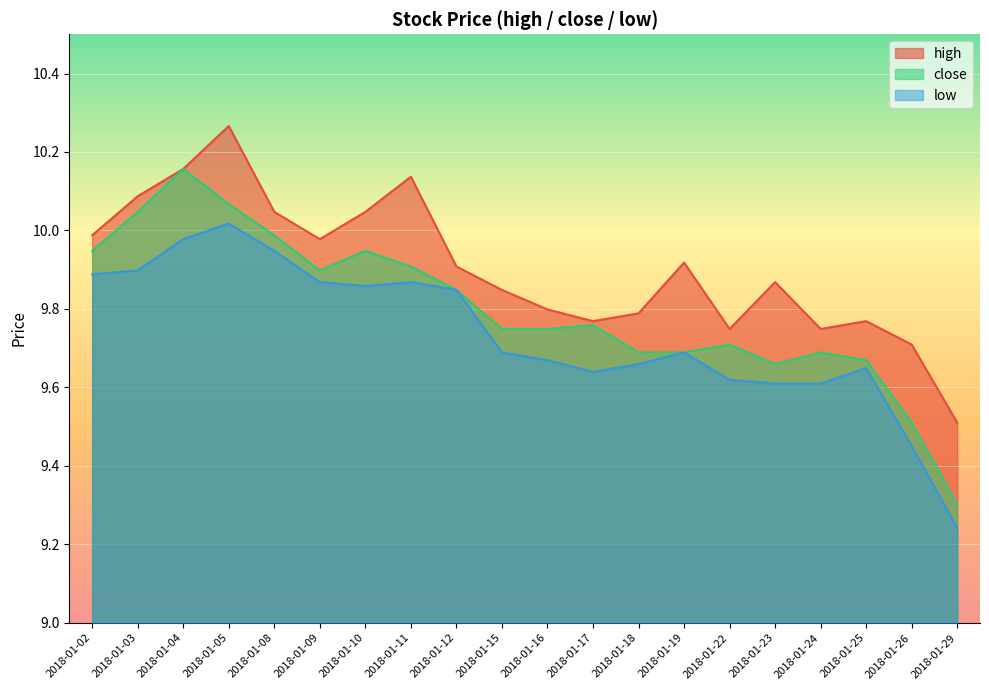

Rank the series at 2018-01-23 from highest to lowest value.

high, close, low